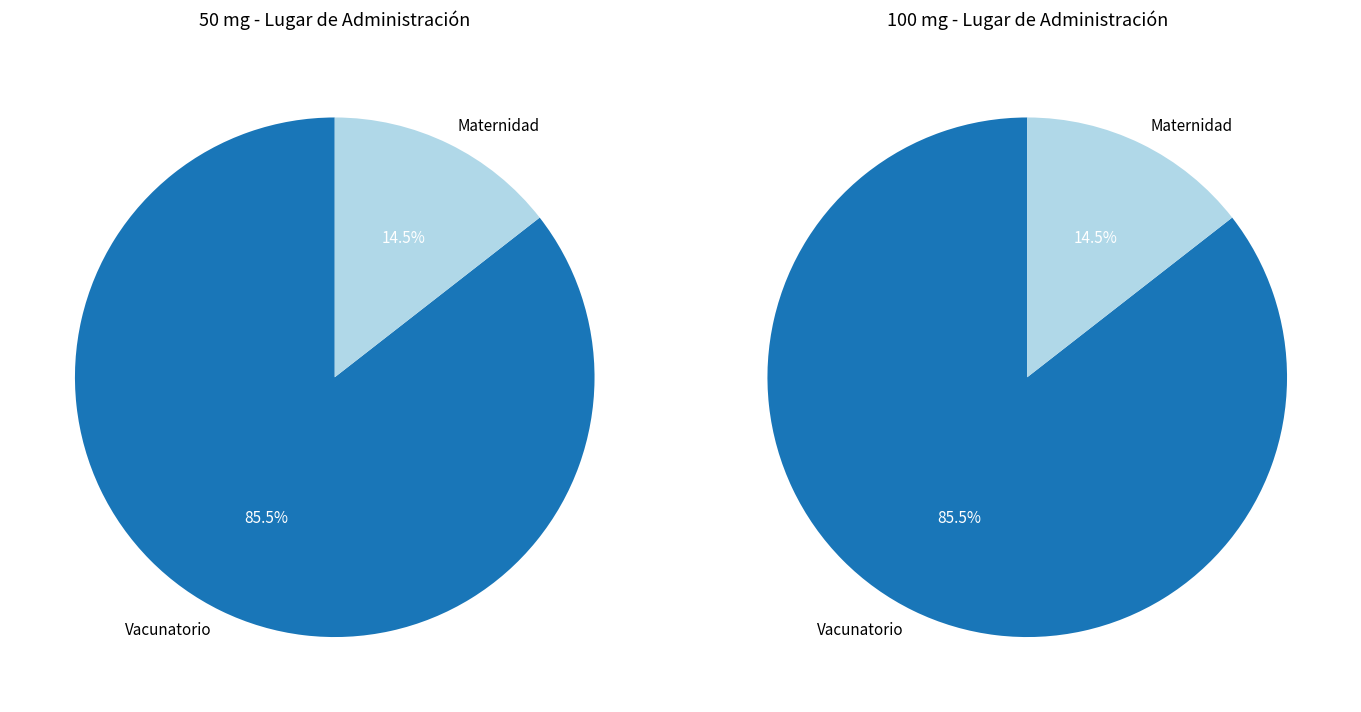

Count the number of slices in the pie.

2